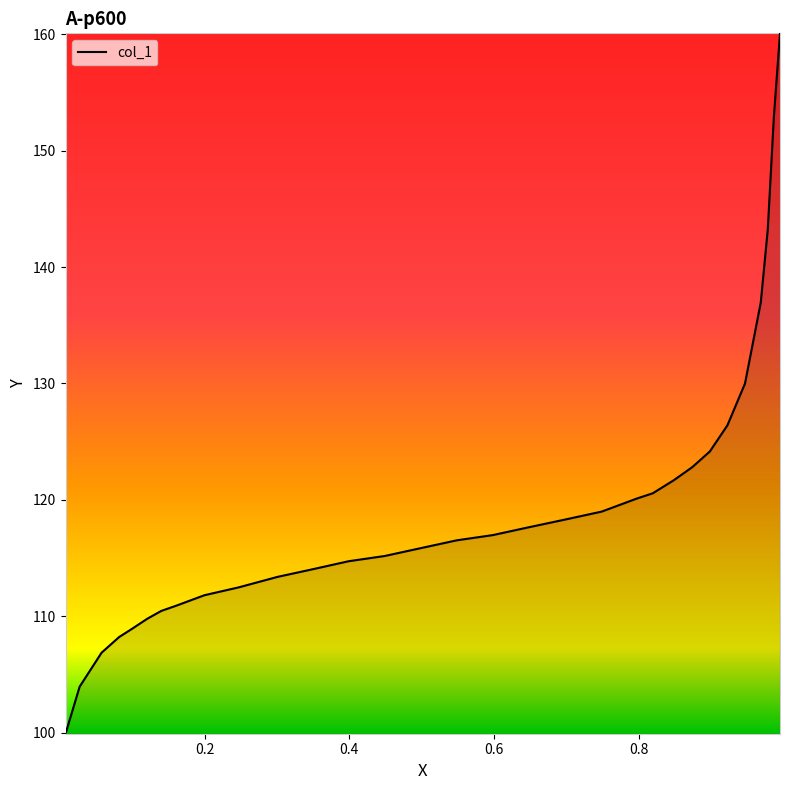

What is the maximum value shown in the chart?

160.1